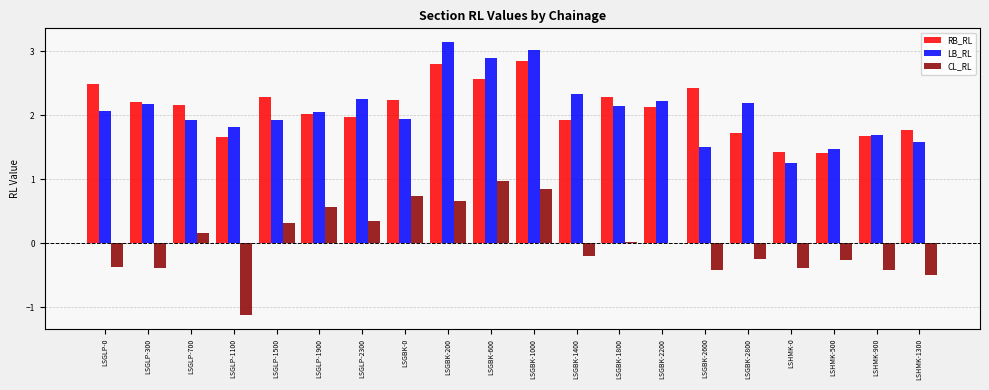

The value of LB_RL at LSHMK-500 is 1.5. True or false?

True